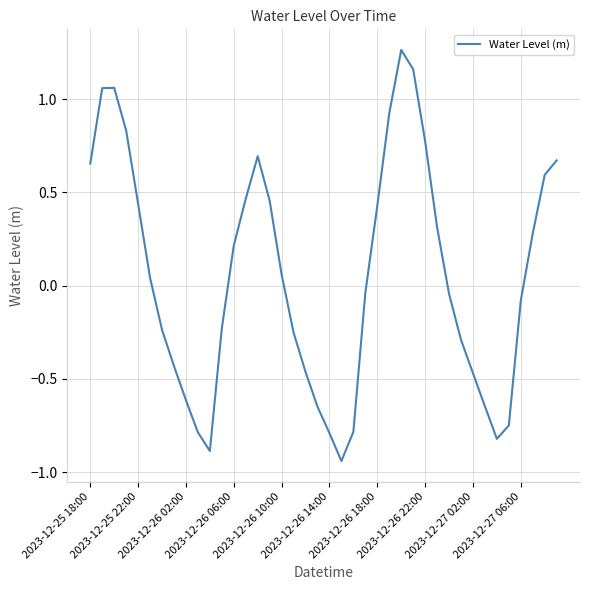

What is the difference between the maximum and minimum values?

2.2